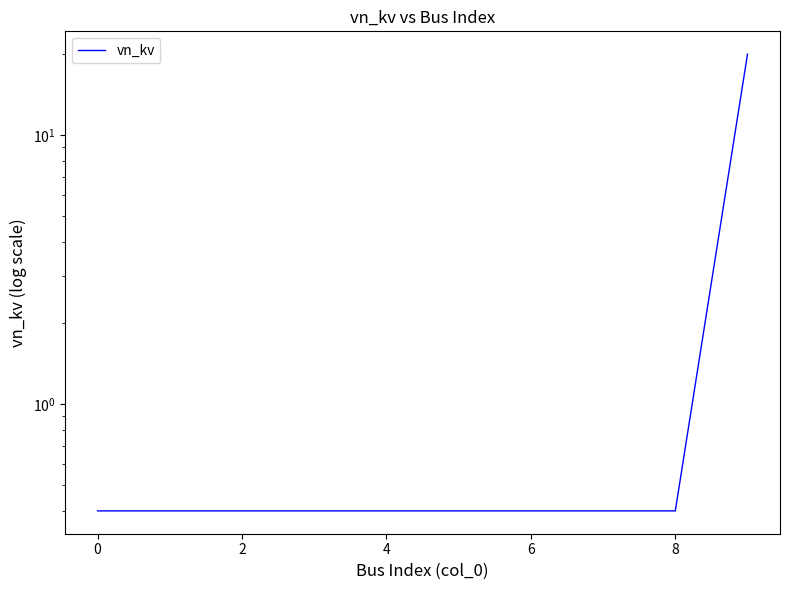

Reading left to right, extract all data points from this chart.

0.4	0.4	0.4	0.4	0.4	0.4	0.4	0.4	0.4	20.0